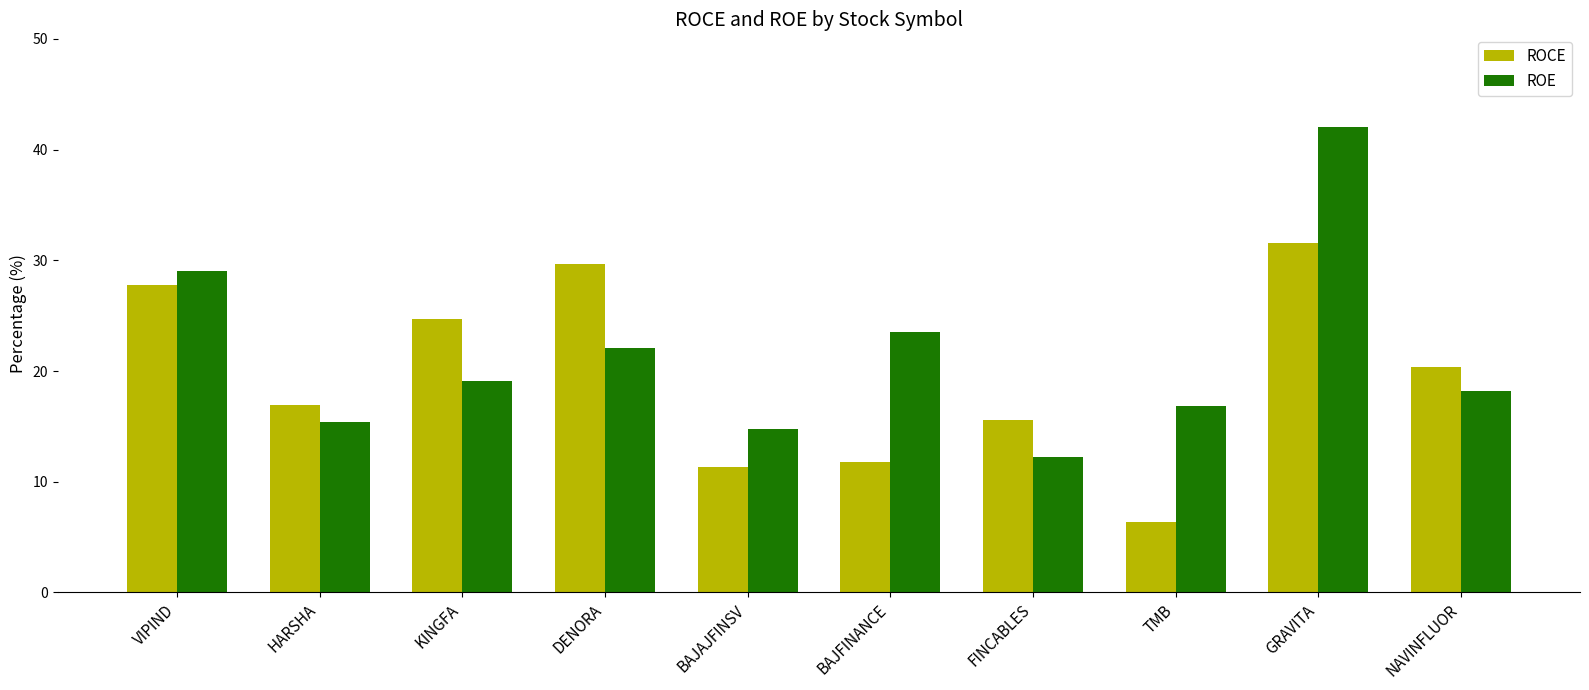

At which label does ROE first exceed 19?

VIPIND